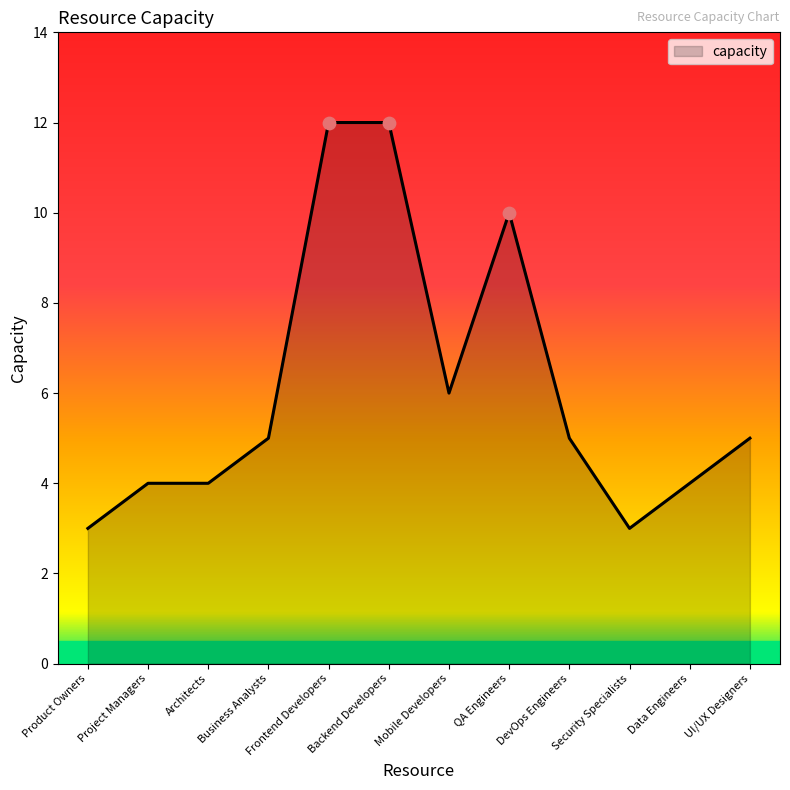

What is the change in value from Product Owners to Business Analysts?

+2